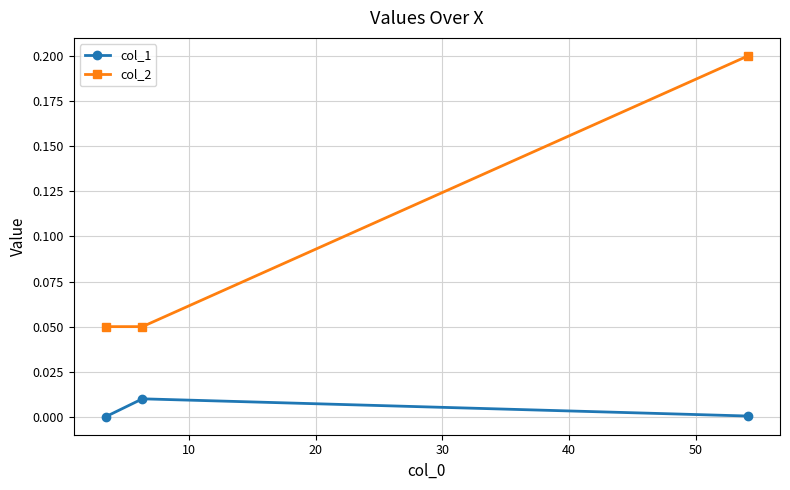

Which series has the widest spread of values?

col_2